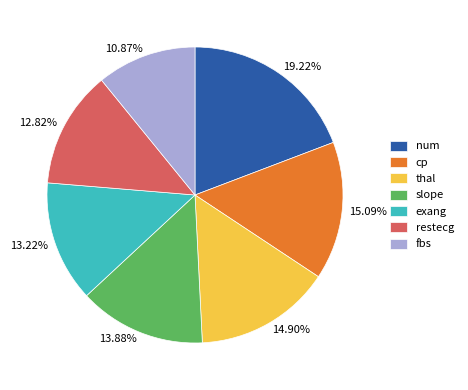

Is 12.82% the majority of the pie?

No